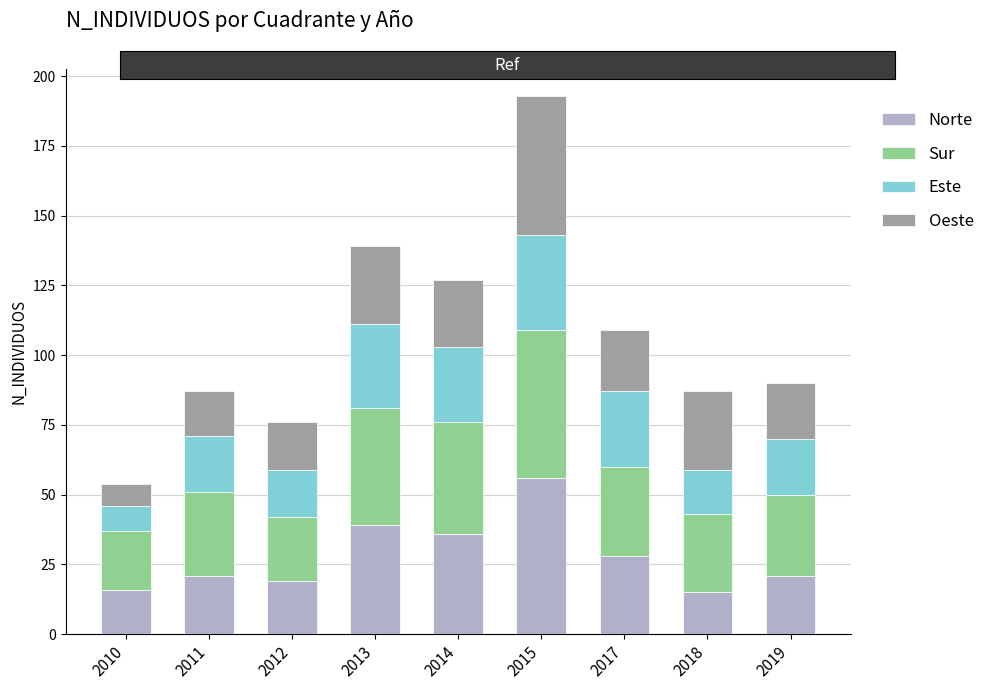

What is the total value across all series at 2013?

139